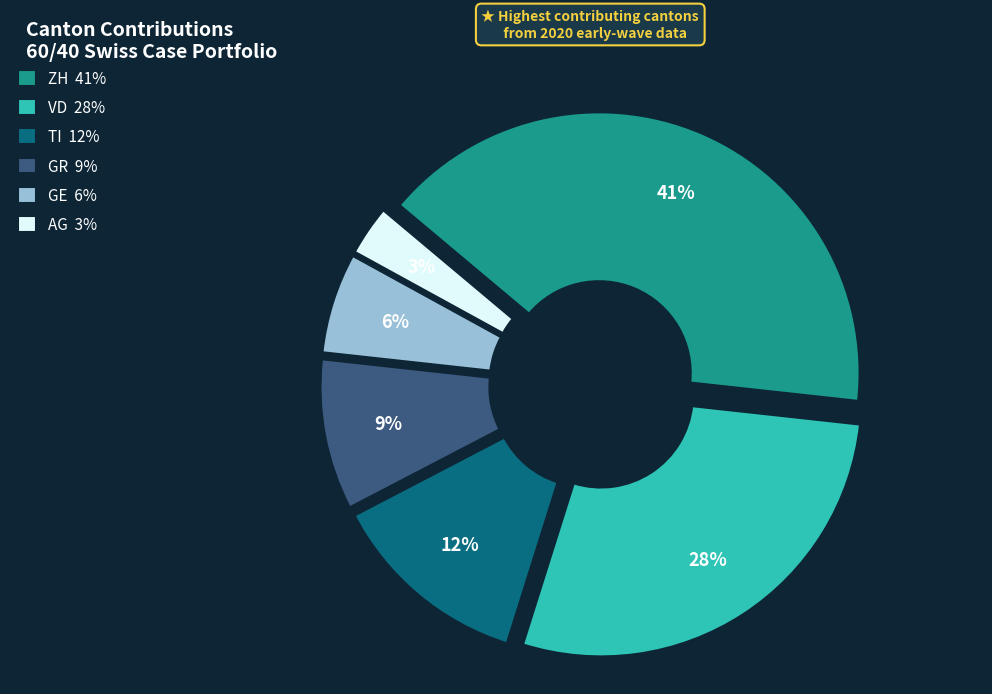

To the nearest percent, what is the difference between the TI and GR slice percentages?

3%